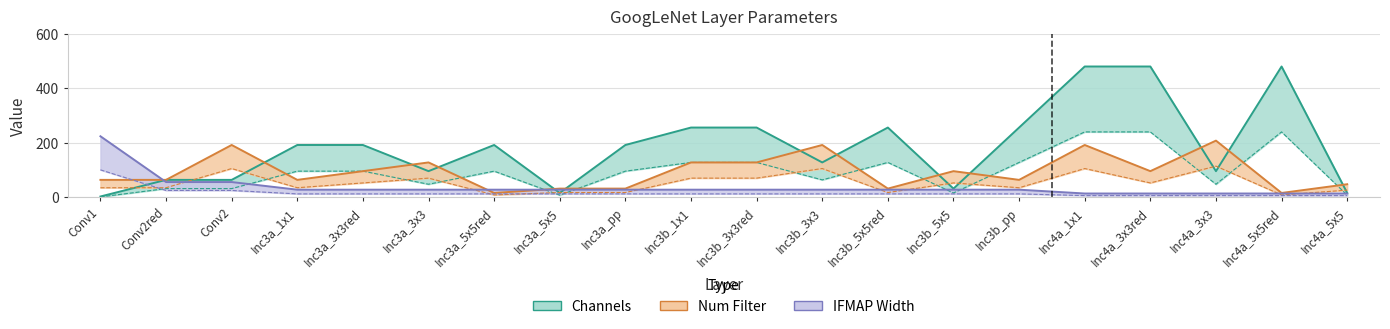

What are all the series names shown in the legend?

Channels, Num Filter, IFMAP Width